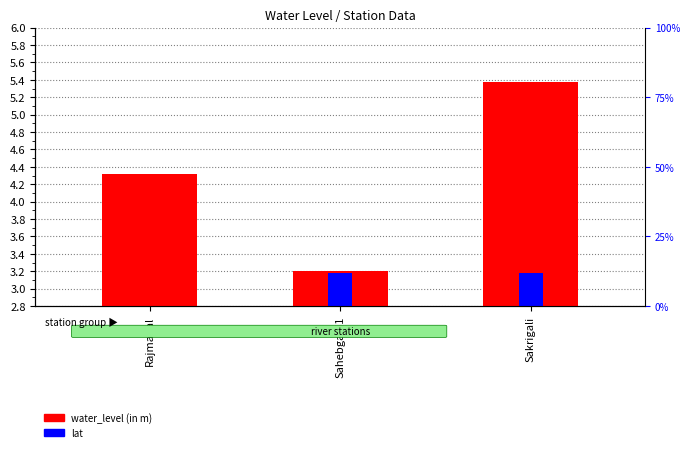

Rank the series at Sahebganj1 from lowest to highest value.

lat, water_level (in m)